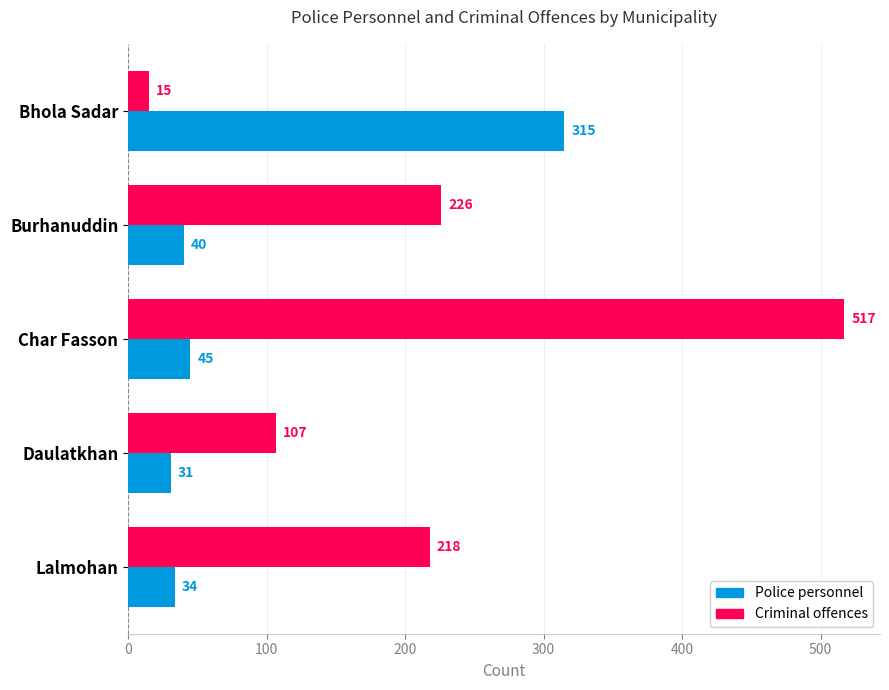

How many data points does each series have?

5